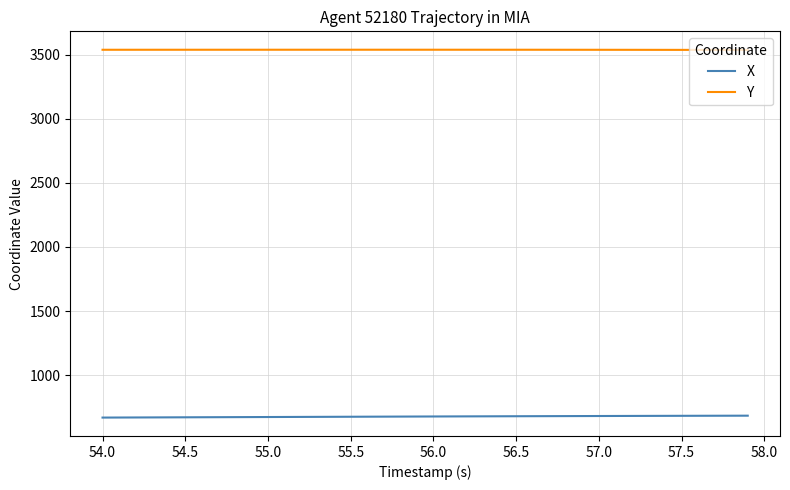

List the series in order of their overall mean, highest first.

Y, X